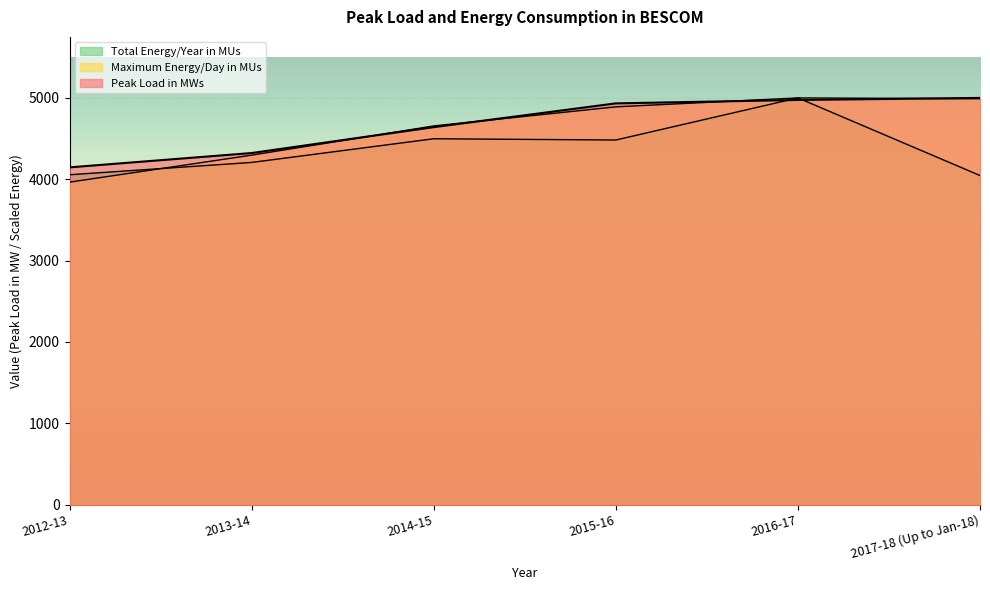

Reading right to left, transcribe all the data shown in this chart.

Peak Load in MWs: 2017-18 (Up to Jan-18)=4998.0	2016-17=4973.0	2015-16=4931.0	2014-15=4639.0	2013-14=4321.0	2012-13=4145.0
Maximum Energy/Day in MUs: 2017-18 (Up to Jan-18)=4988.1	2016-17=4998.0	2015-16=4888.2	2014-15=4653.8	2013-14=4295.0	2012-13=3963.2
Total Energy/Year in MUs: 2017-18 (Up to Jan-18)=4044.8	2016-17=4998.0	2015-16=4481.0	2014-15=4496.3	2013-14=4205.3	2012-13=4054.1